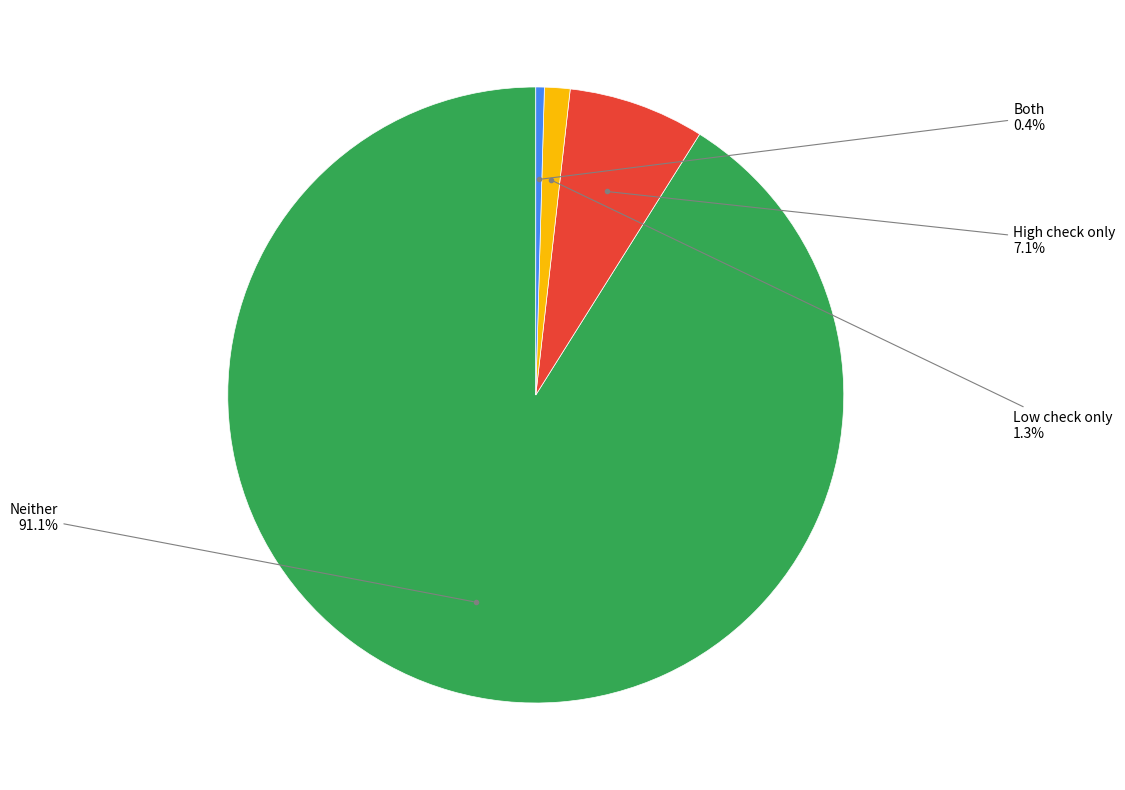

Does any single category account for the majority?

Yes